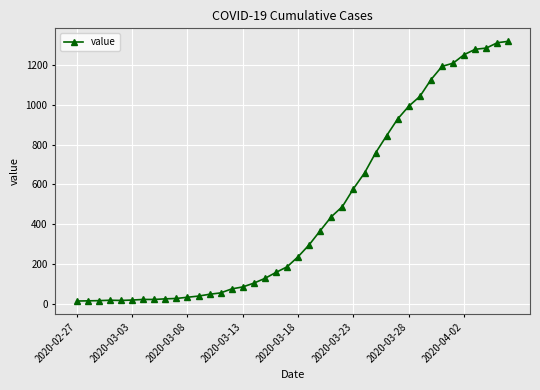

What is the maximum value shown in the chart?

1319